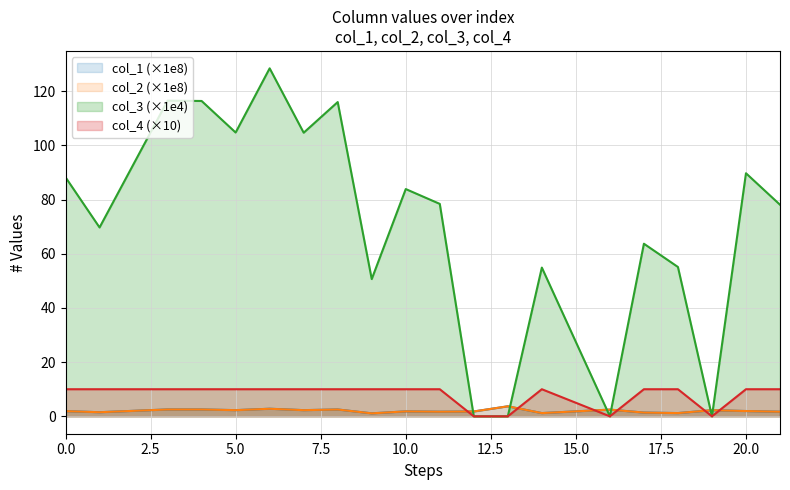

True or false: col_1 (×1e8) and col_3 (×1e4) intersect in this chart.

True